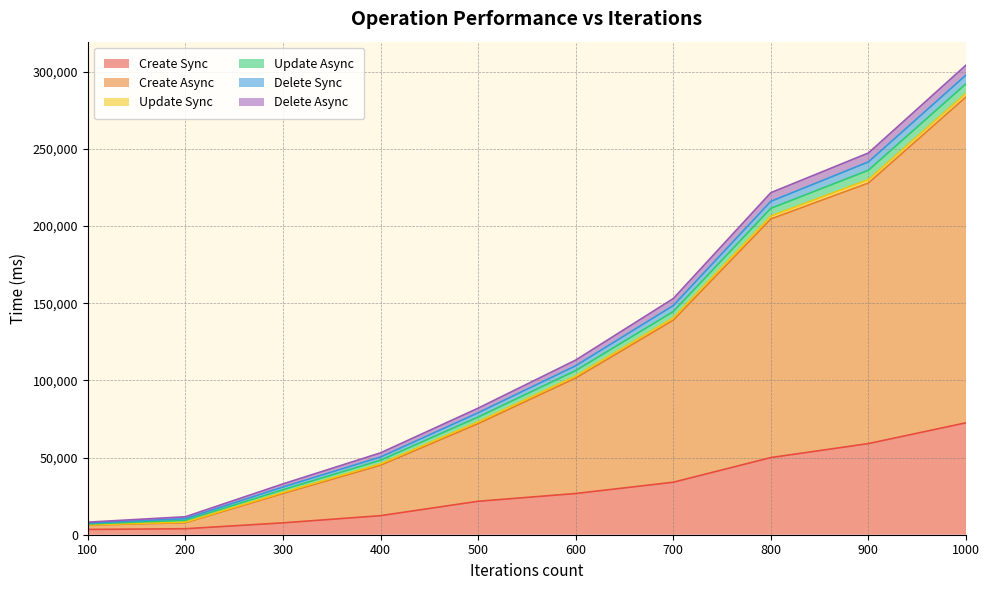

Which label corresponds to the smallest value in the chart?

100